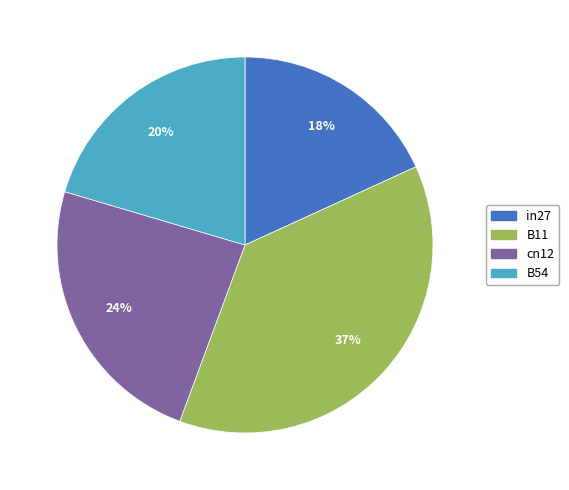

To the nearest percent, what is the difference between the largest and smallest slice percentages?

19%